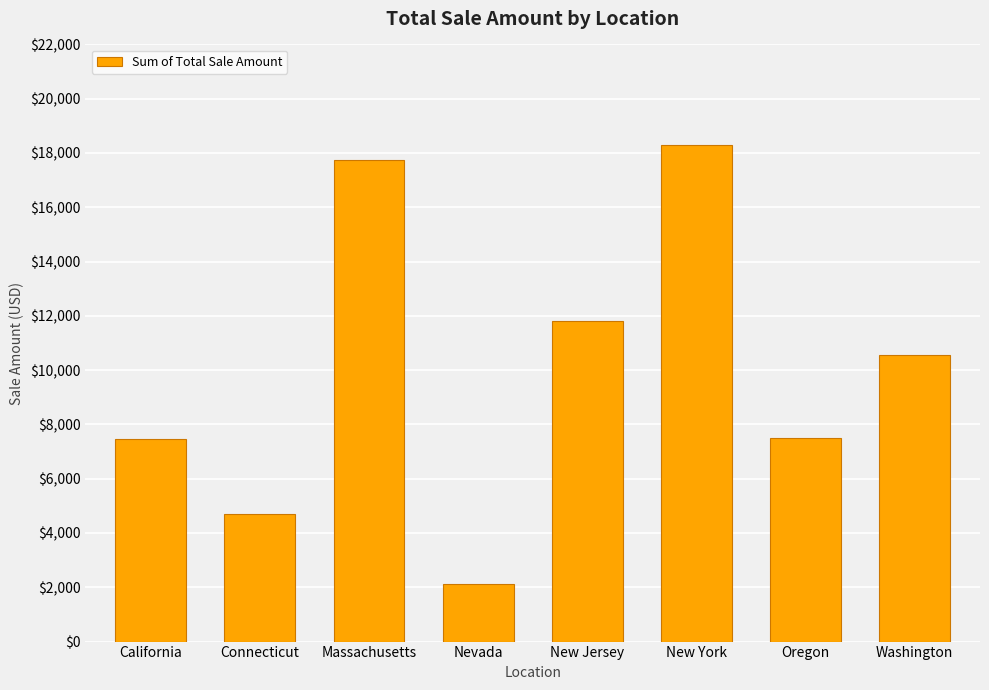

True or false: the data shows 6678.3 at New York.

False